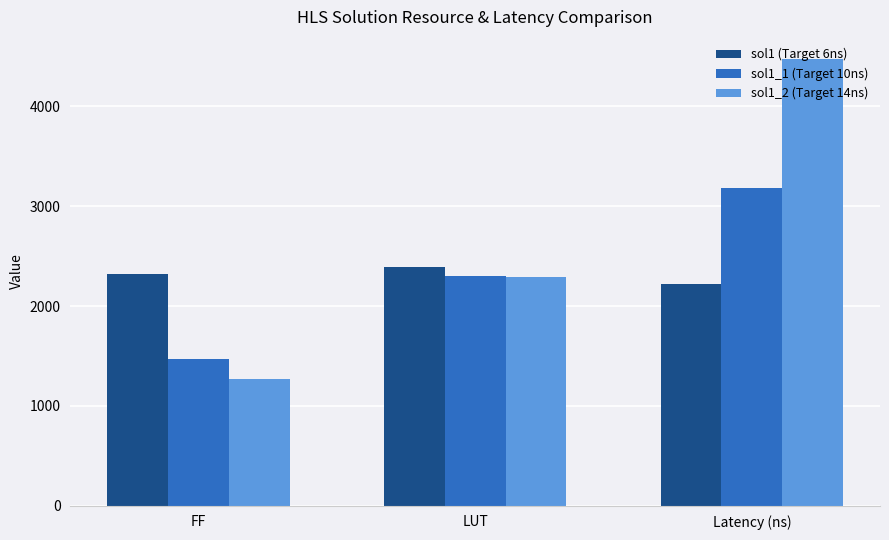

Which series has the largest range (max minus min)?

sol1_2 (Target 14ns)